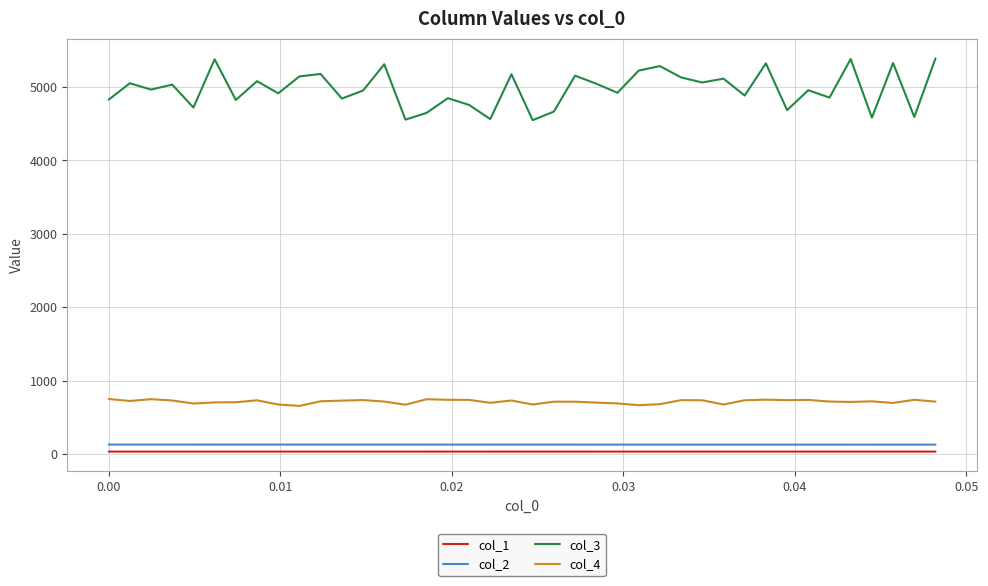

What is the minimum value for col_3?

4548.1